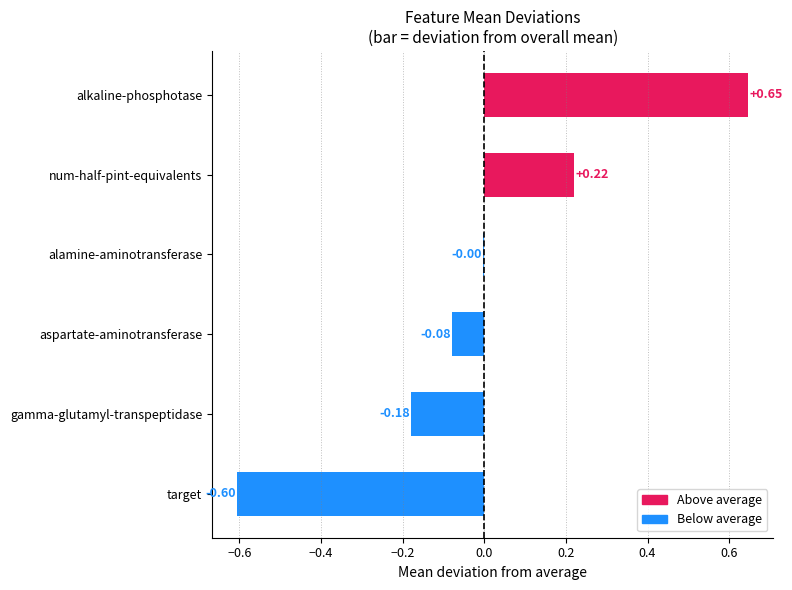

What is the change in value from alamine-aminotransferase to num-half-pint-equivalents?

+0.2